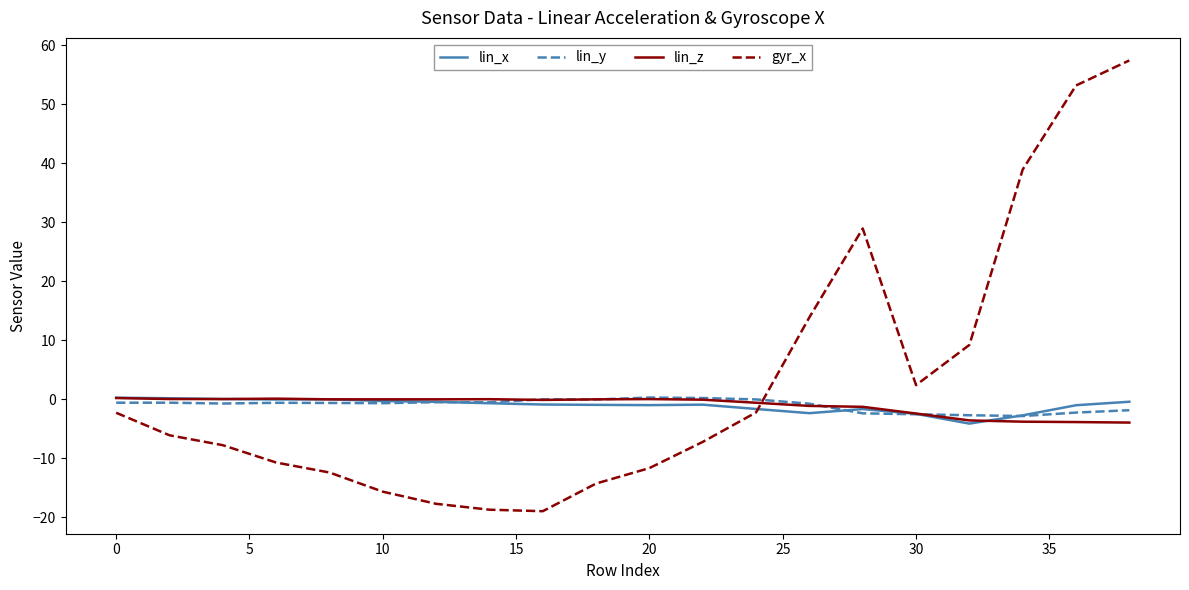

Which series has the largest range (max minus min)?

gyr_x